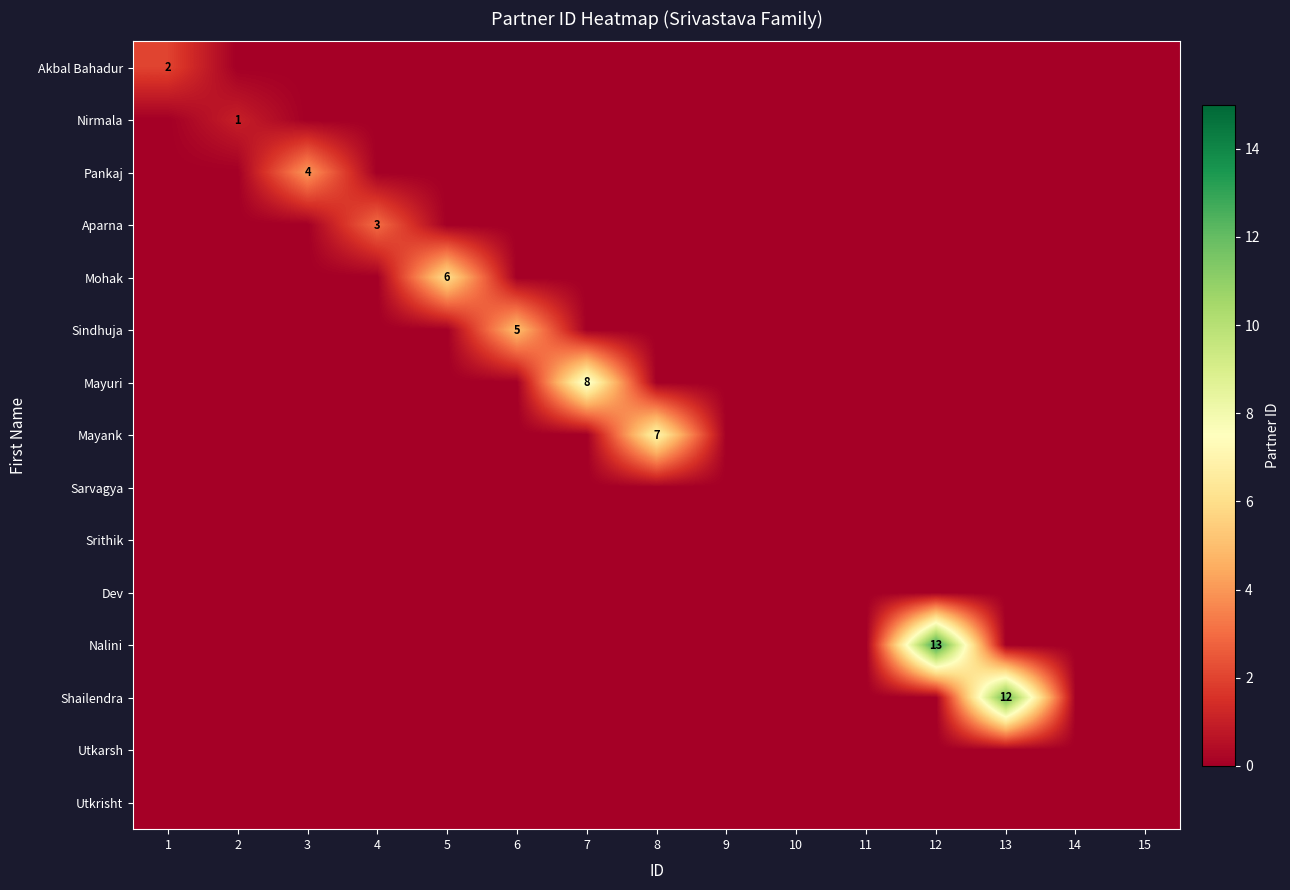

What is the maximum value shown in the chart?

13